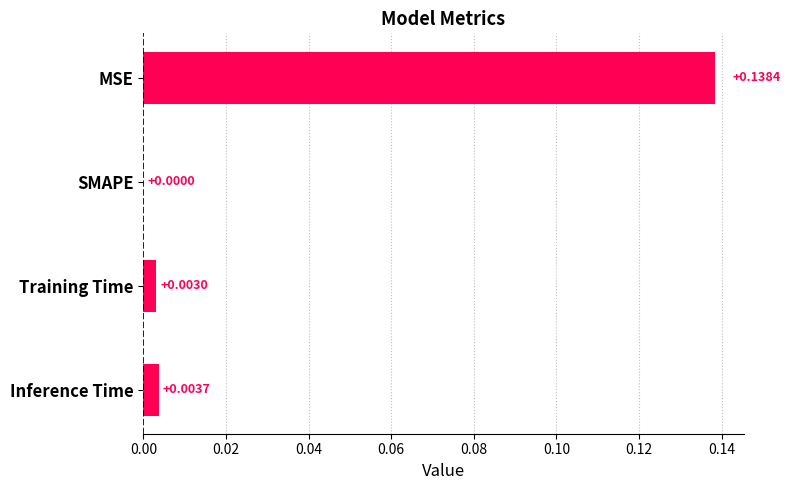

Which has a higher value, Inference Time or SMAPE?

Inference Time